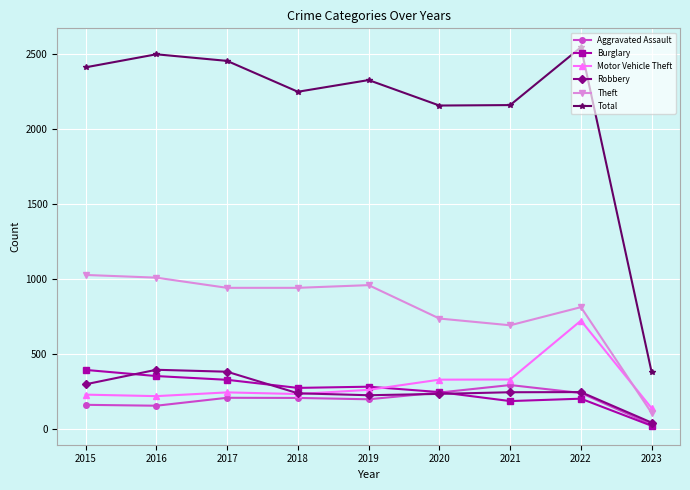

What is the difference between the maximum and minimum values in the Motor Vehicle Theft series?

585